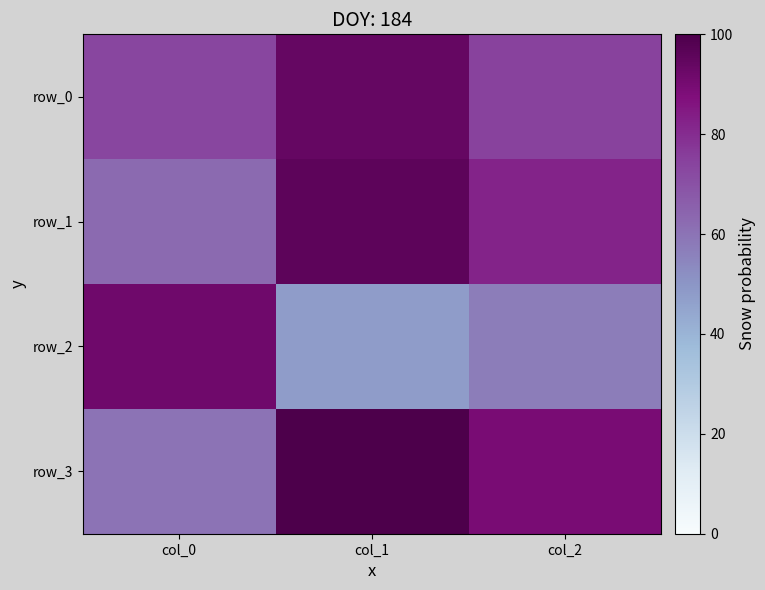

Where does the row_1 series first go above 82?

col_1